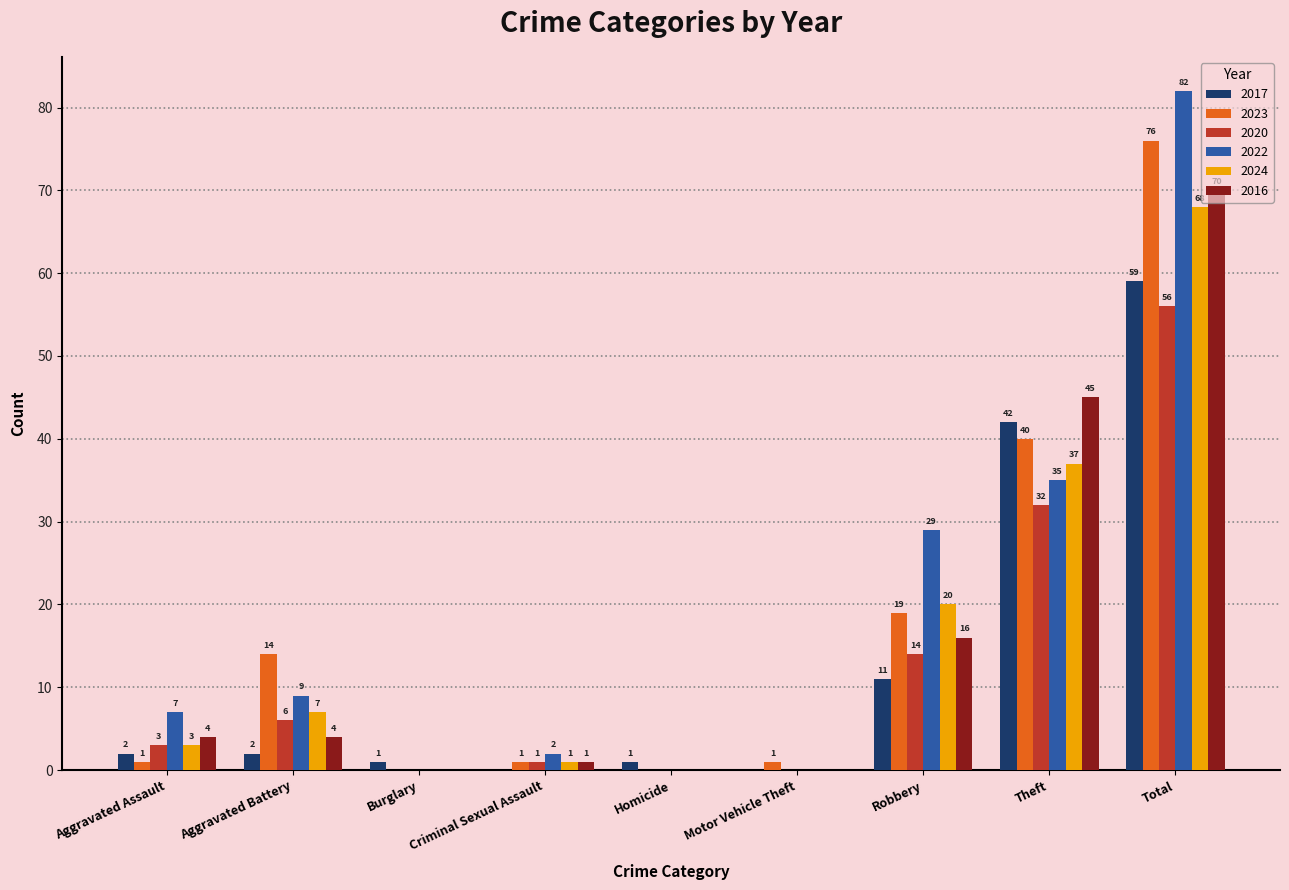

Reading left to right, transcribe all the data shown in this chart.

2017: 2	2	1	0	1	0	11	42	59
2023: 1	14	0	1	0	1	19	40	76
2020: 3	6	0	1	0	0	14	32	56
2022: 7	9	0	2	0	0	29	35	82
2024: 3	7	0	1	0	0	20	37	68
2016: 4	4	0	1	0	0	16	45	70